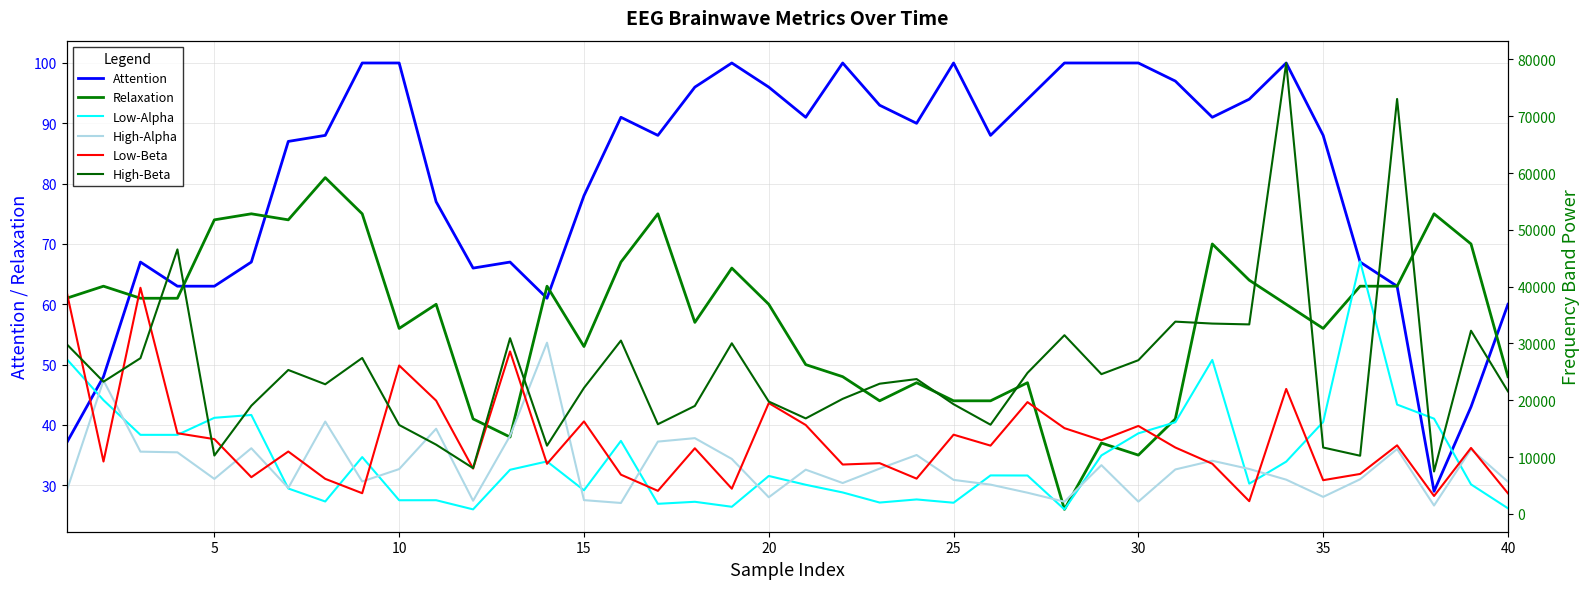

The Relaxation series shows 73 at 25. True or false?

False